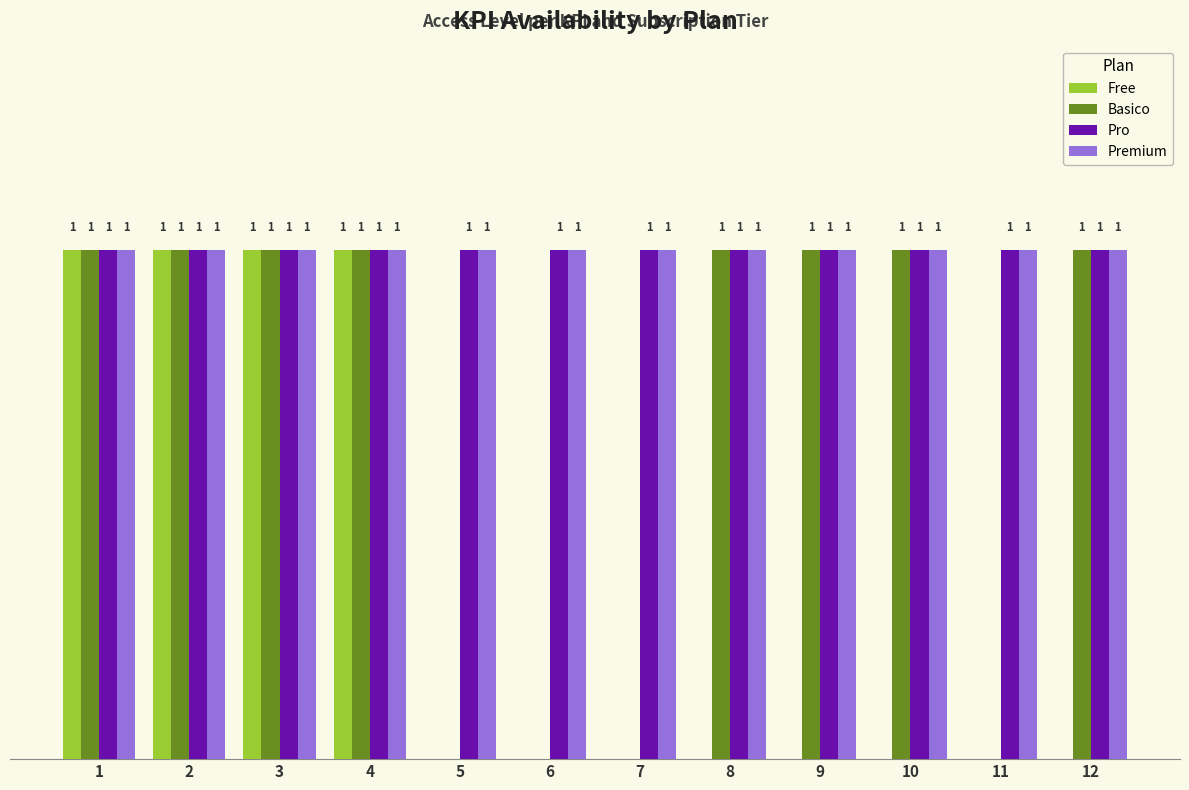

Between 2 and 12, which series saw the biggest shift?

Free